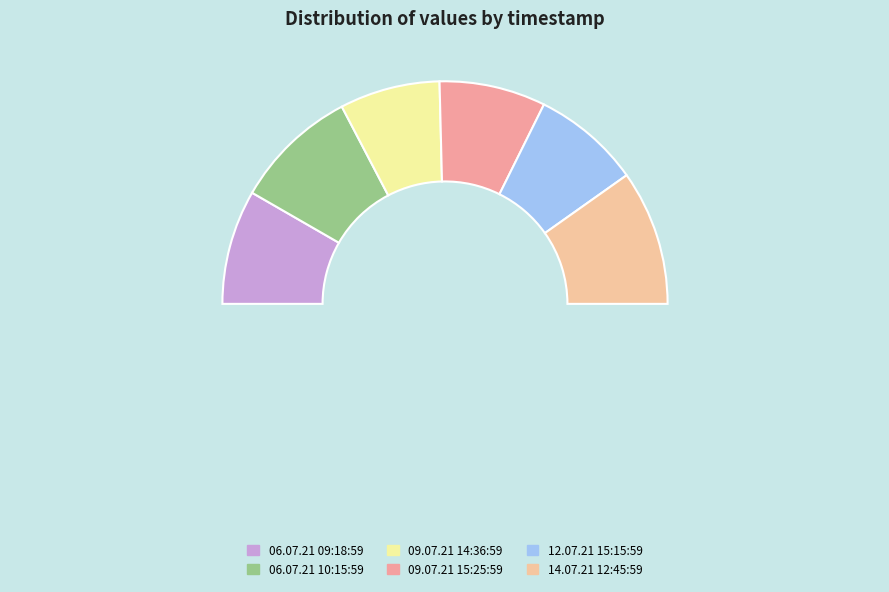

Does any single category account for the majority?

No